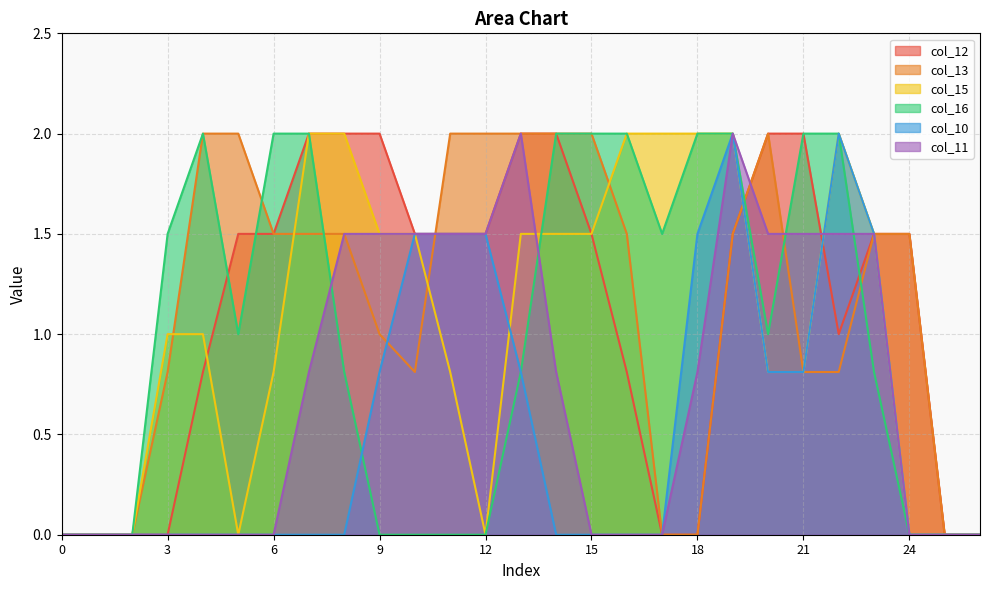

How many data points in col_13 are less than 1?

11